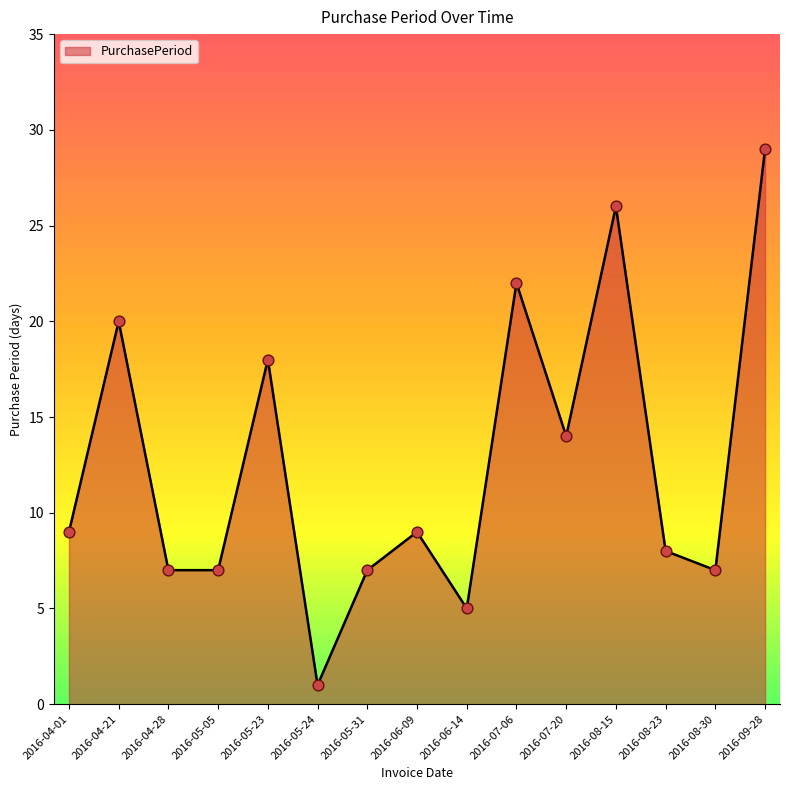

Approximately how many times larger is the value at 2016-07-20 compared to 2016-07-06?

0.6